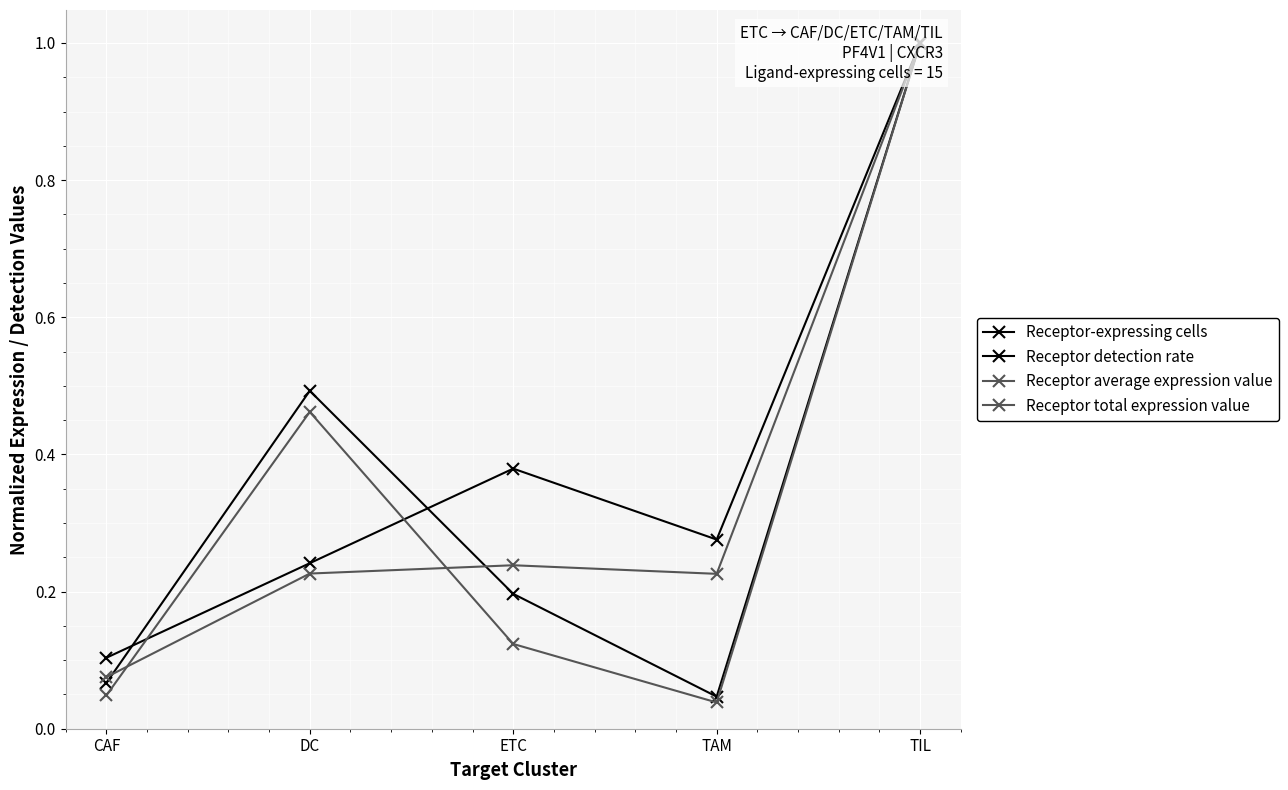

What is the sum of all Receptor detection rate values?

1.8